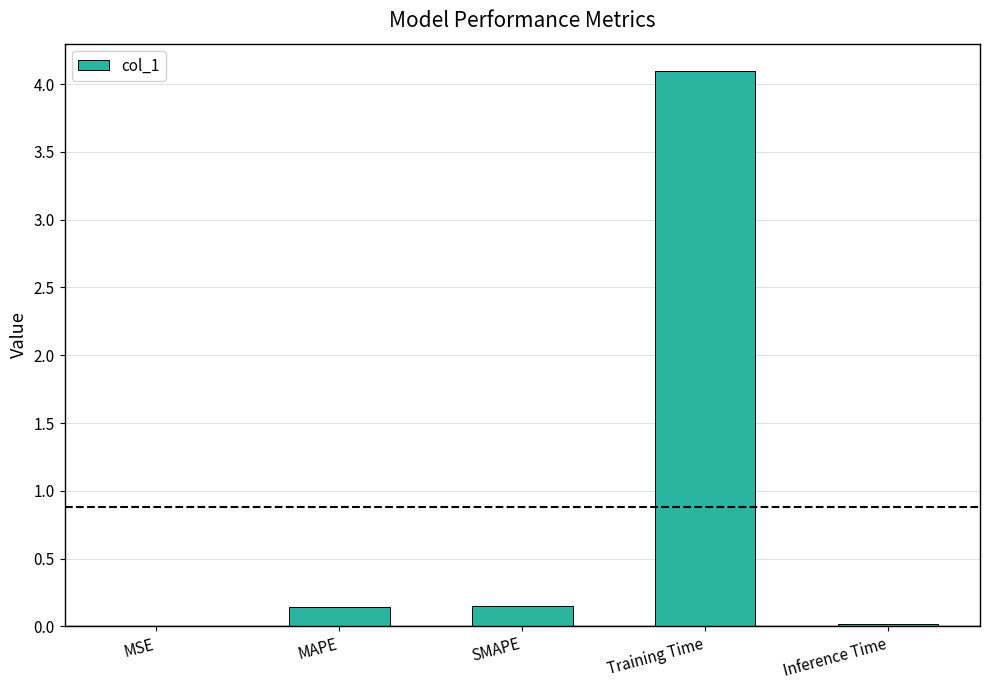

At which category does the chart reach its peak across all series?

Training Time